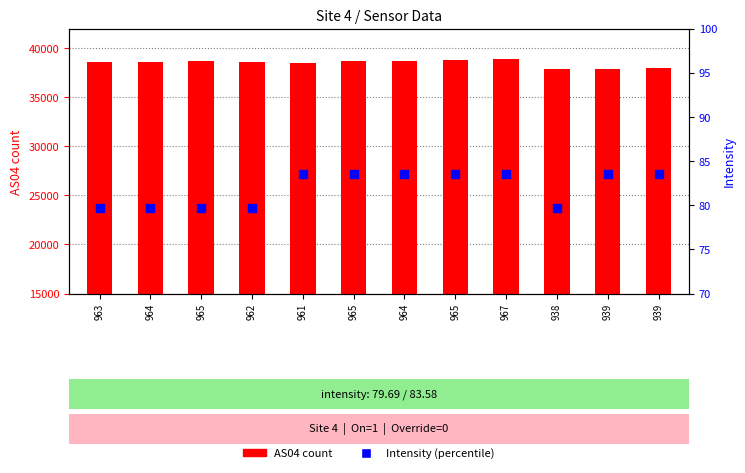

Which series has the widest spread of Y values?

AS04 count